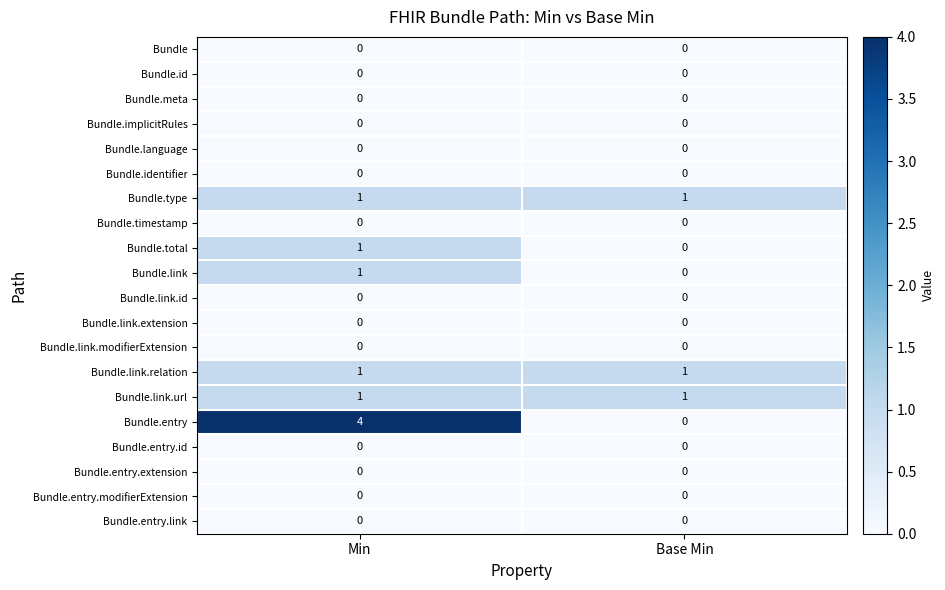

Where is Bundle.total nearest to the value 0?

Base Min